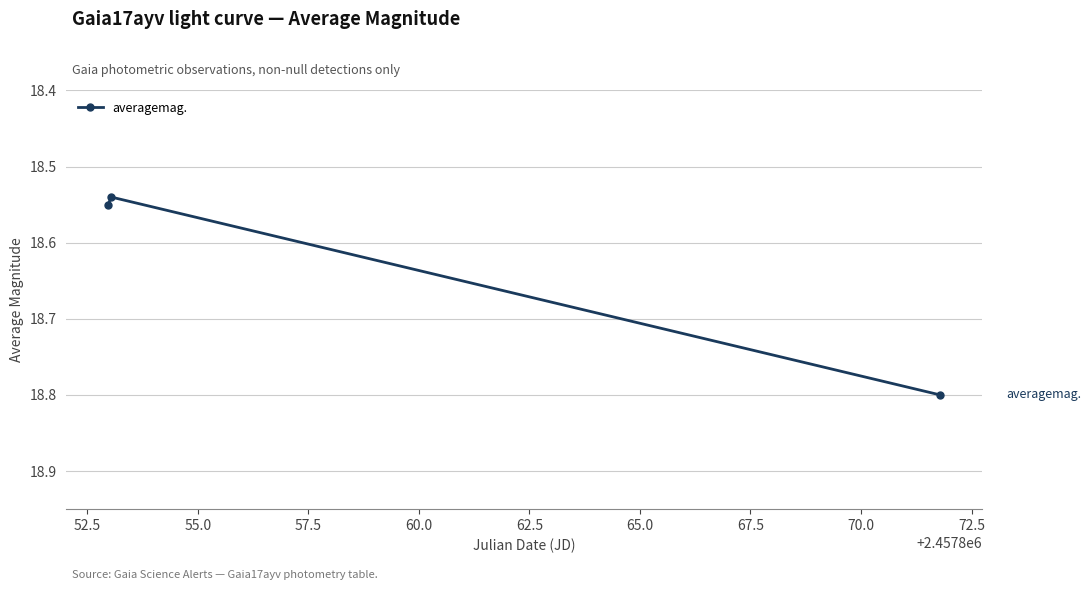

Count the values in the range 18 to 19.

3